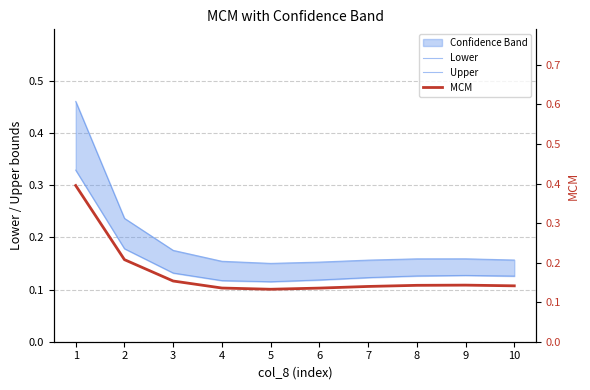

Reading left to right, extract all data points from this chart.

Lower: 0.3	0.2	0.1	0.1	0.1	0.1	0.1	0.1	0.1	0.1
Upper: 0.5	0.2	0.2	0.2	0.2	0.2	0.2	0.2	0.2	0.2
MCM: 0.4	0.2	0.2	0.1	0.1	0.1	0.1	0.1	0.1	0.1